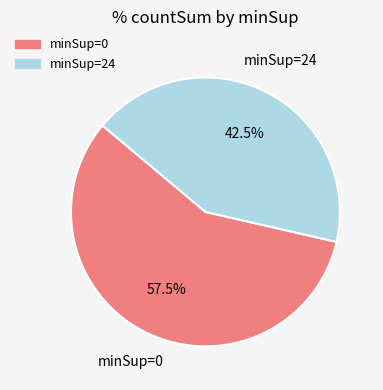

Which category has the smallest portion of the pie?

minSup=24